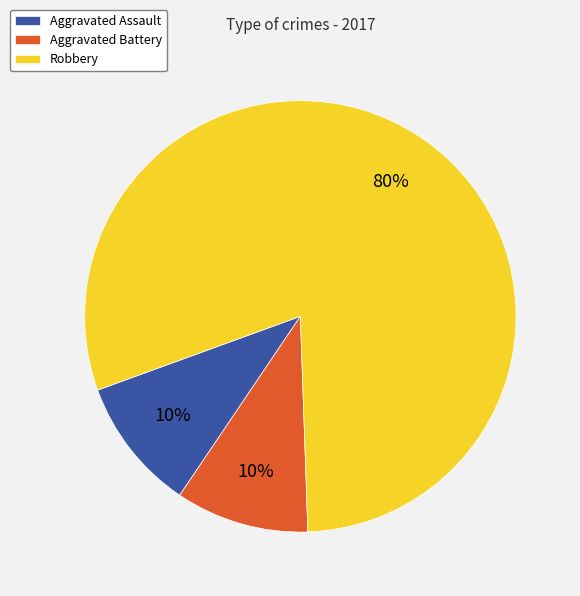

Count the number of slices in the pie.

3